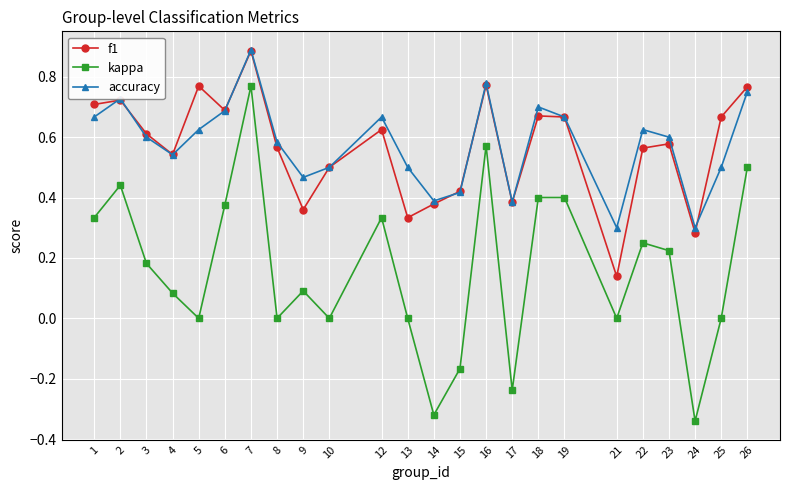

Between 10 and 15, which series saw the biggest shift?

kappa